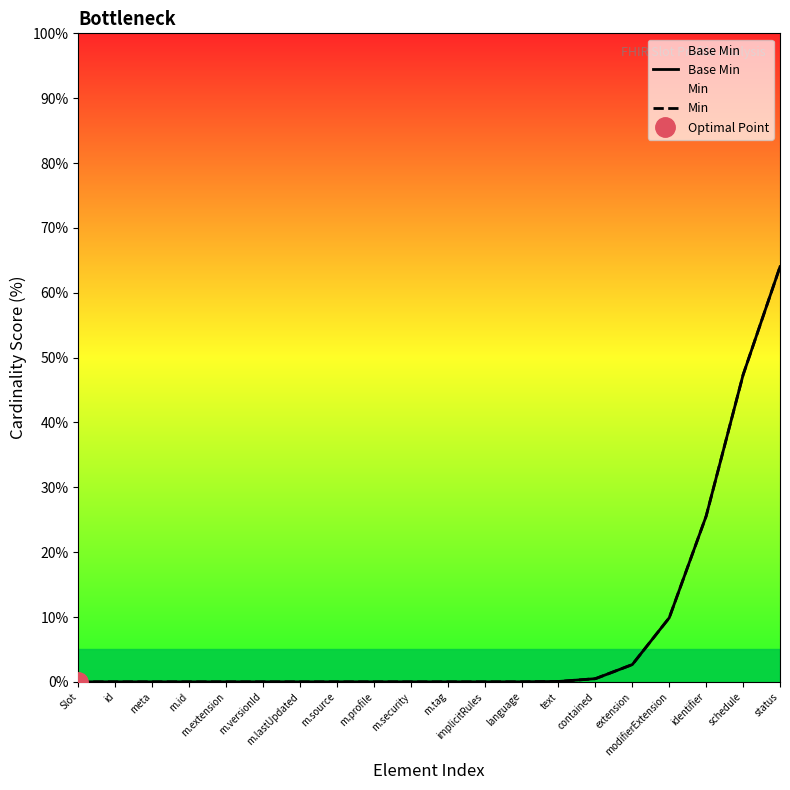

Rank the series by their maximum value, from lowest to highest.

Base Min, Min